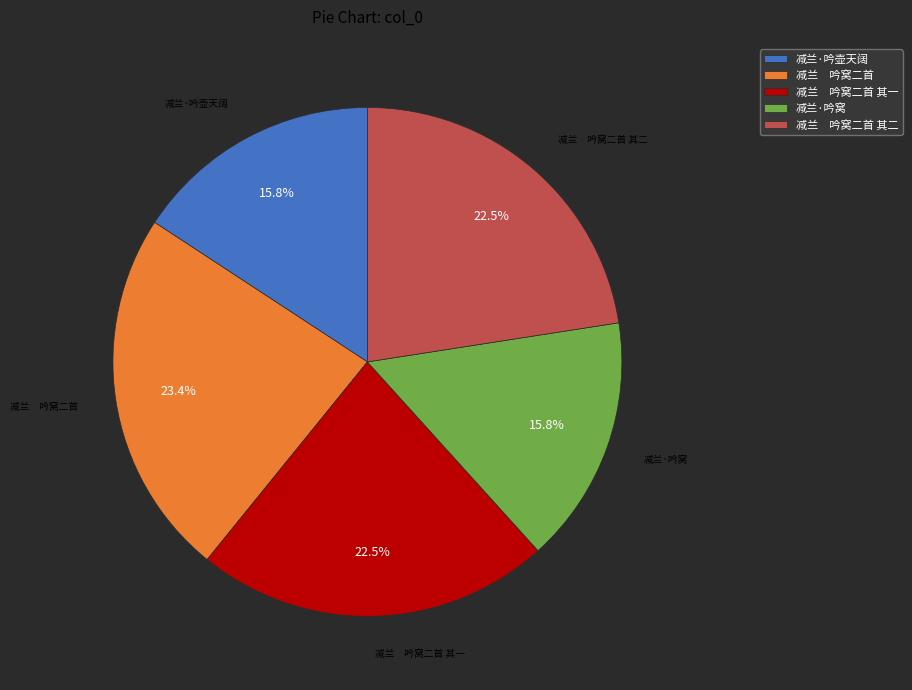

Is 减兰·吟壶天阔 the majority of the pie?

No